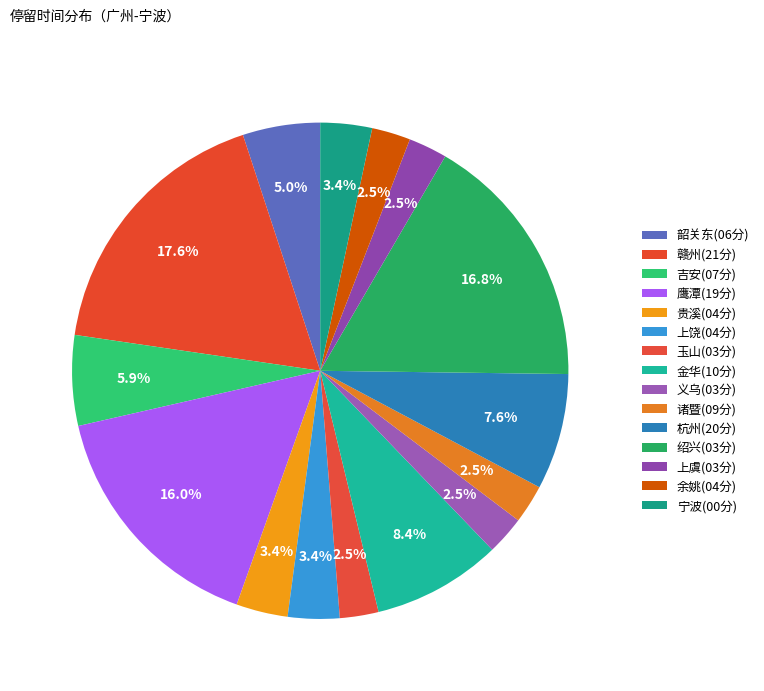

How many segments does this pie chart have?

15